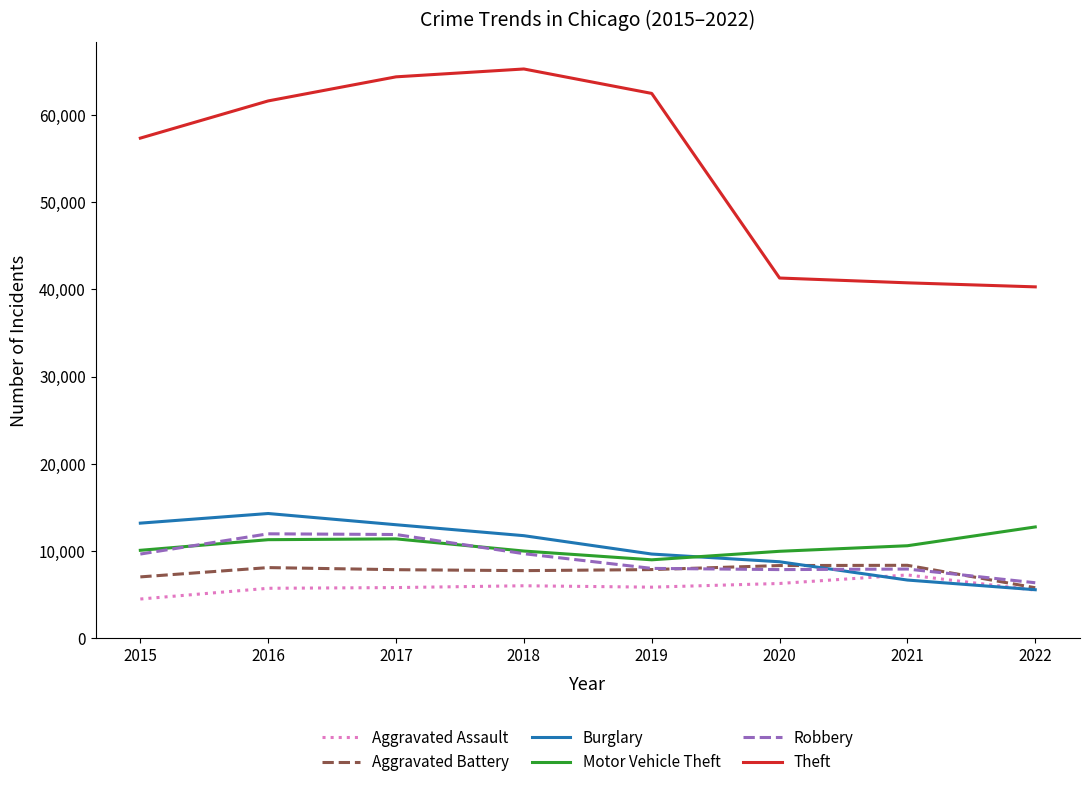

Which series has the largest total across all categories?

Theft